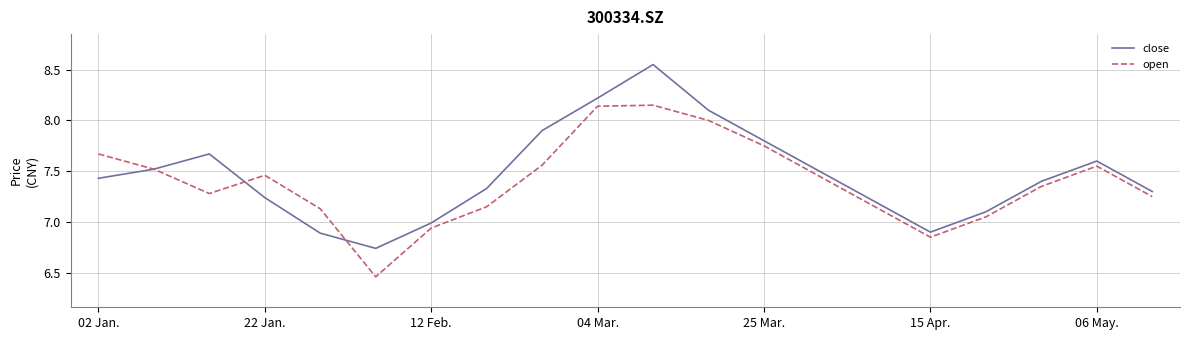

Which series has the largest range (max minus min)?

close